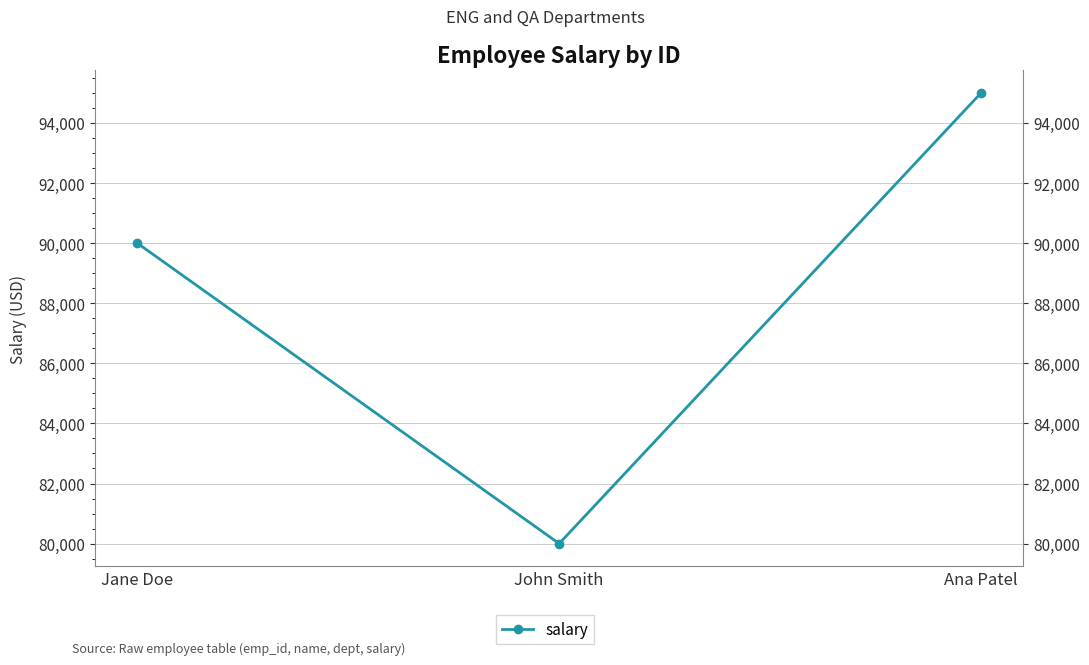

The value at Jane Doe is 90000. True or false?

True